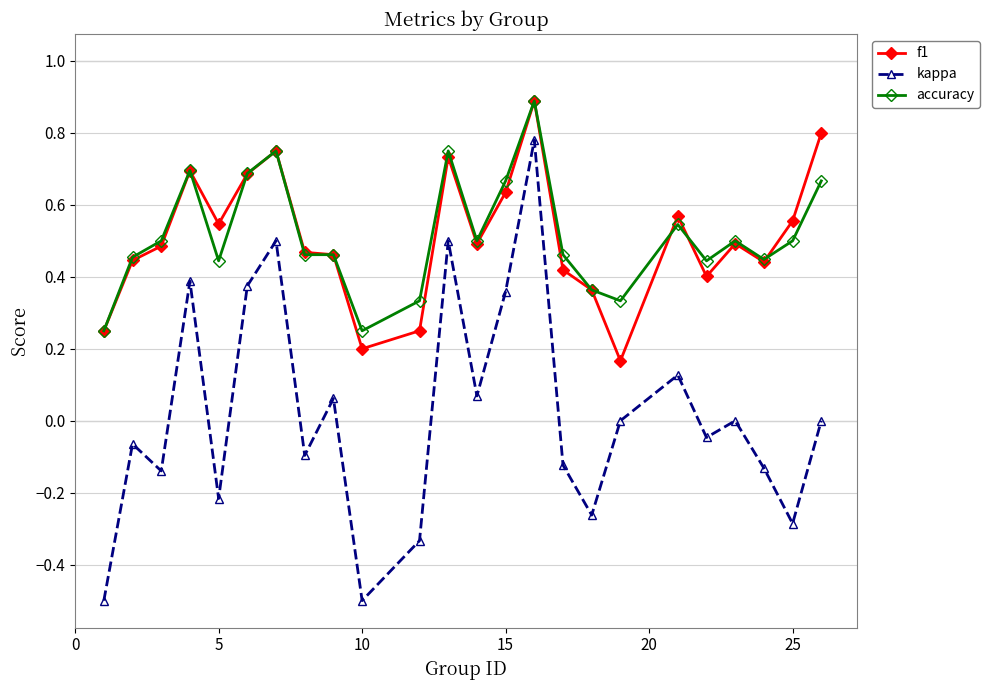

What is the highest value of the f1 series?

0.9